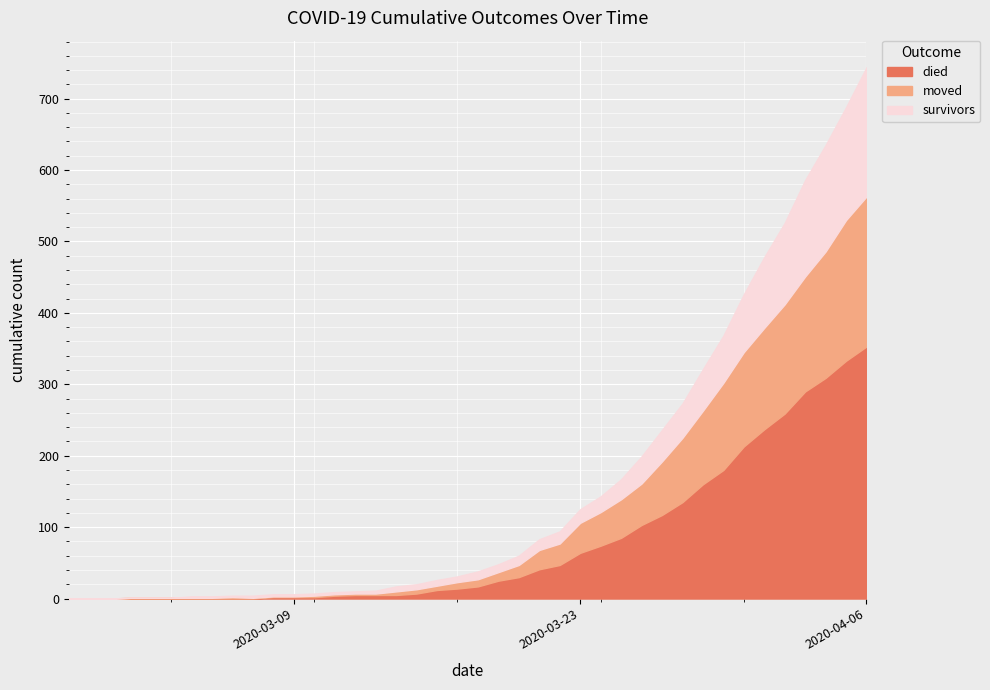

What is the difference between the maximum and second lowest values in the died series?

353